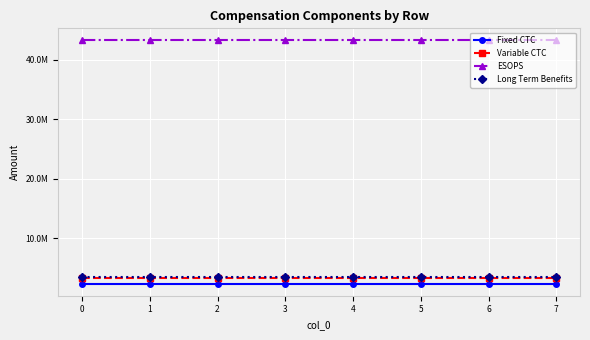

Is it true that Variable CTC equals 3243234 at 2?

True